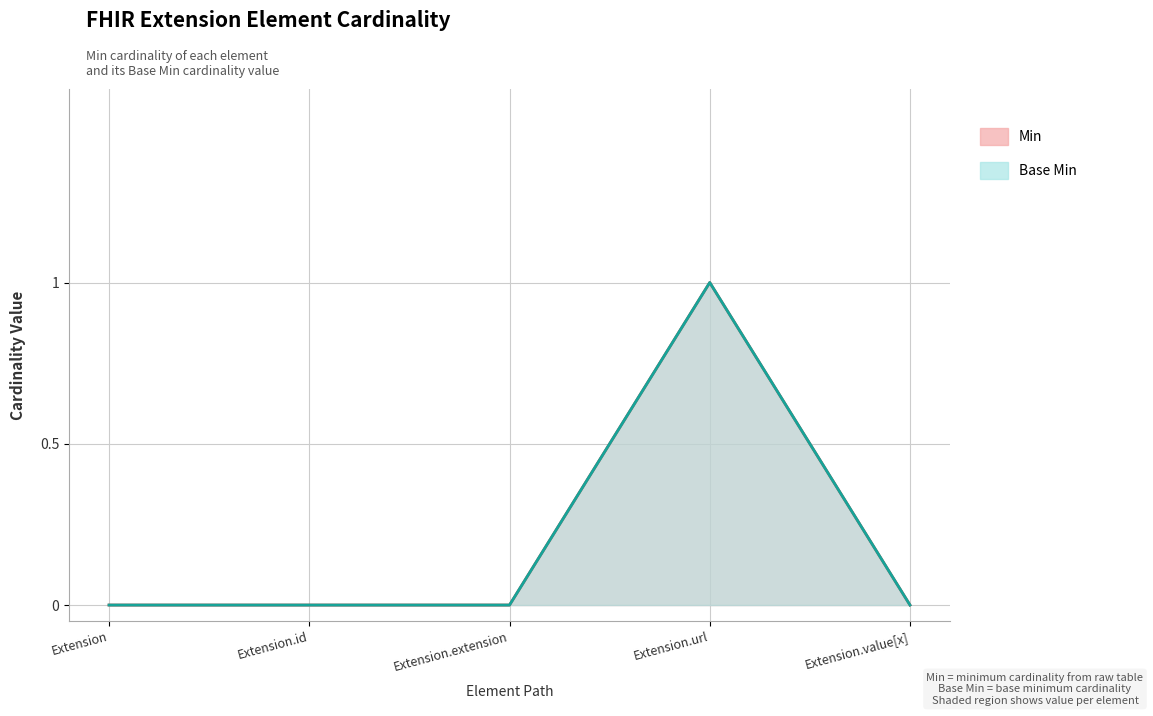

What is the sum of the Base Min values at Extension.url and Extension.id?

1